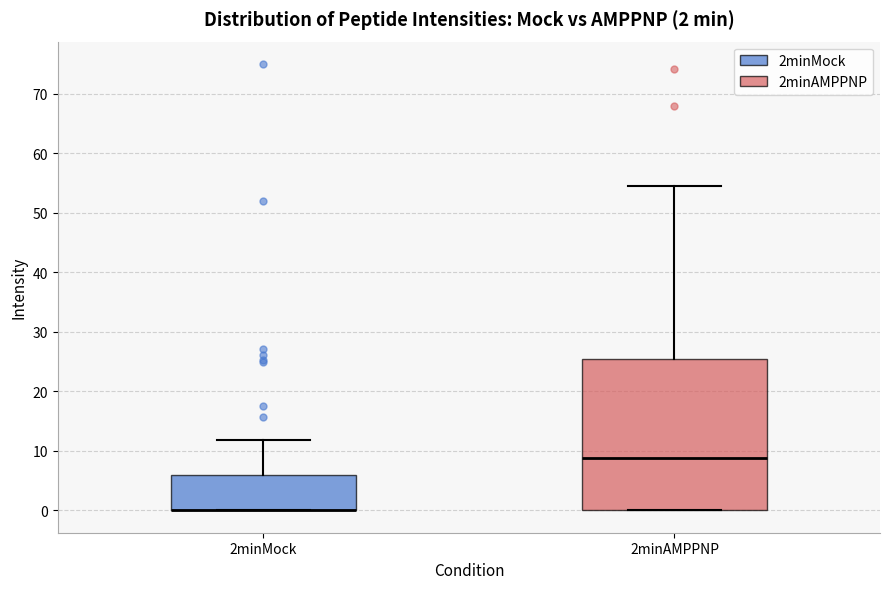

Comparing the boxes themselves (not the whiskers), which one is the tallest?

2minAMPPNP